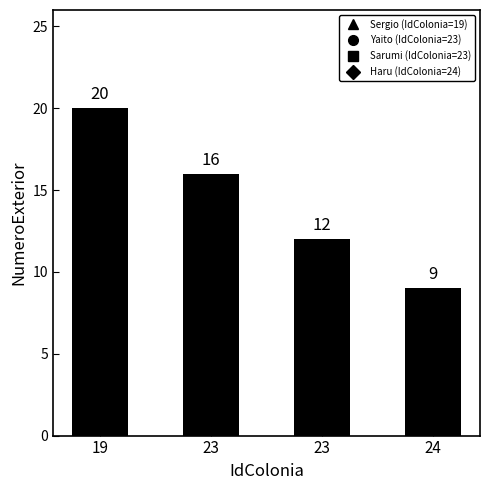

What is the minimum value shown in the chart?

9